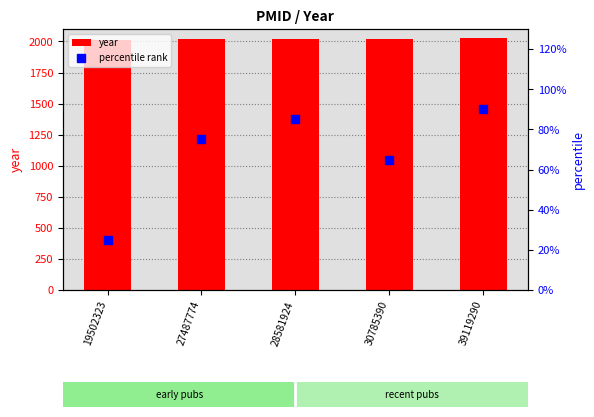

What are all the series names shown in the legend?

year, percentile rank